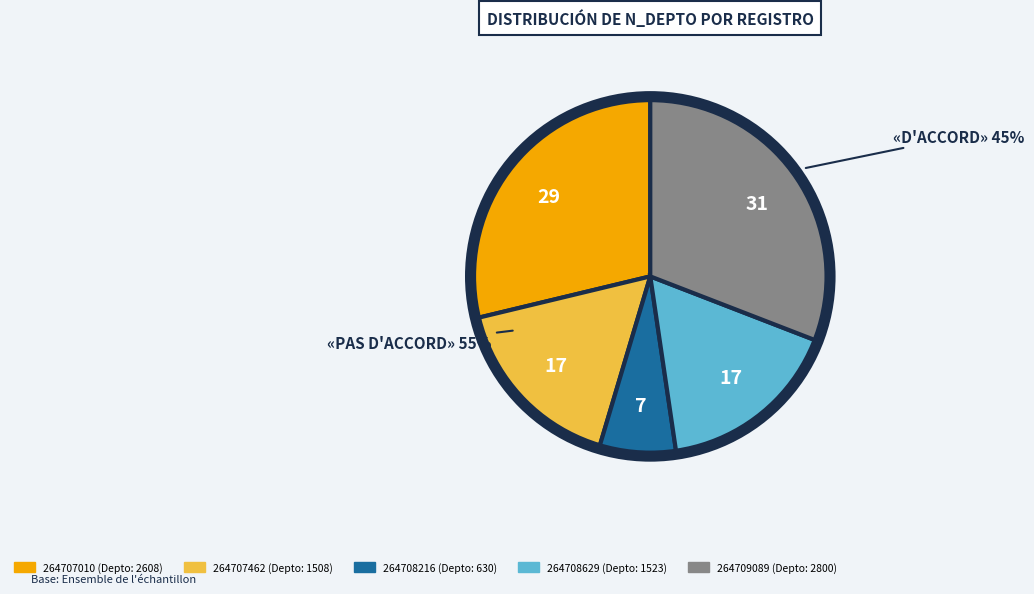

Which slice is the smallest?

264708216